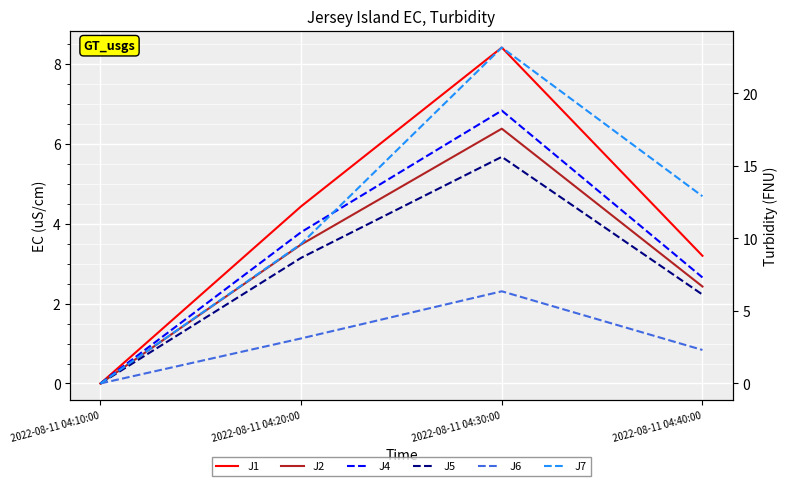

True or false: J4 and J7 intersect in this chart.

True